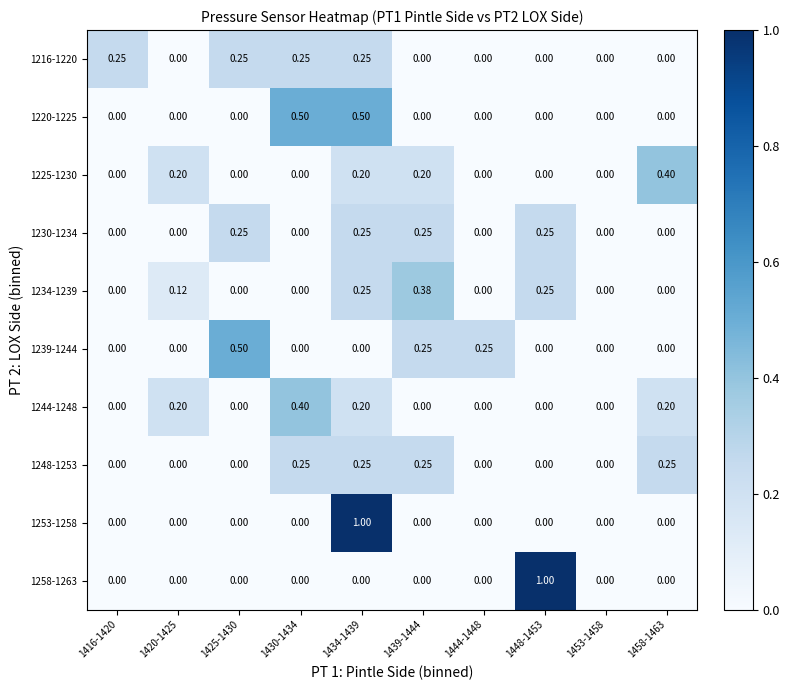

Is the value of 1230-1234 at 1416-1420 greater than the value of 1239-1244 at 1444-1448?

No